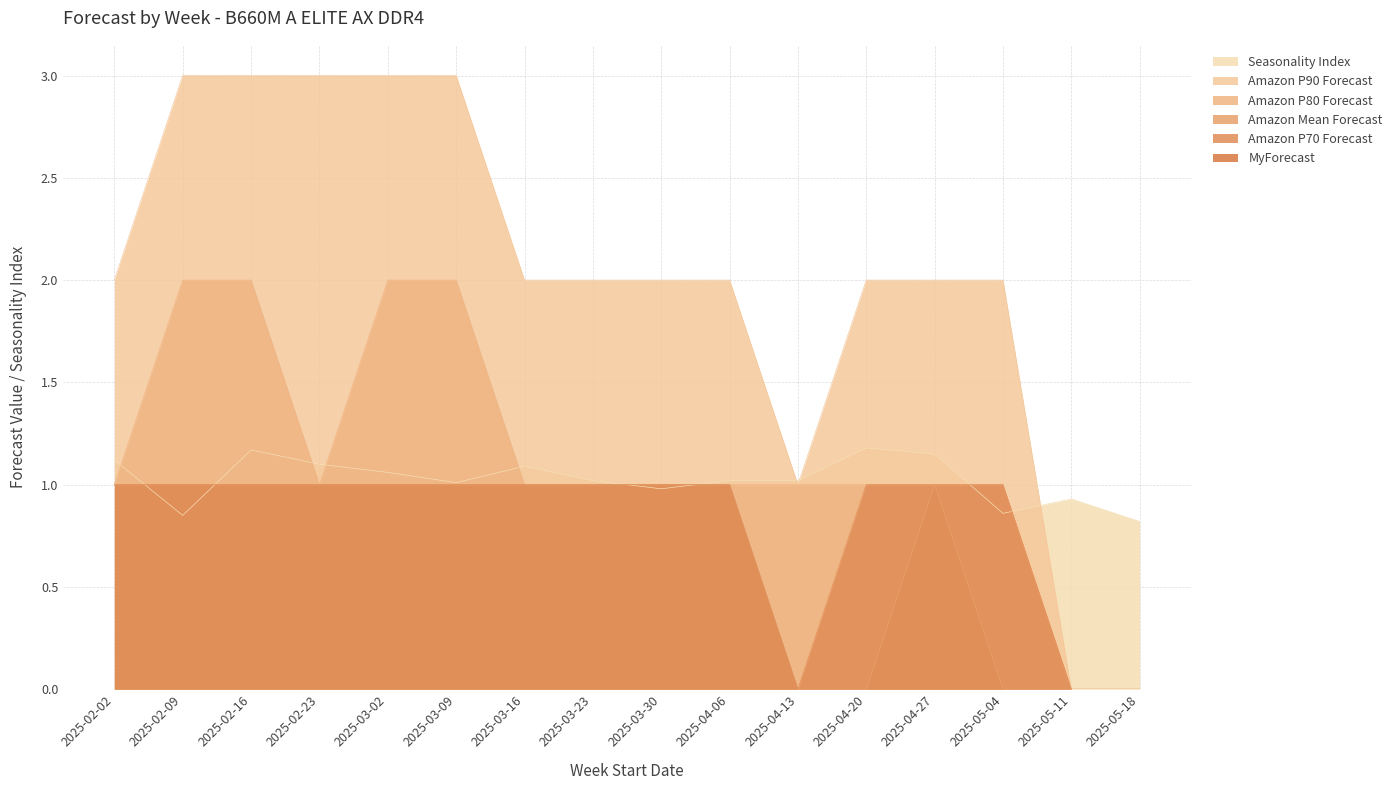

In Seasonality Index, how many points are lower than both neighbors (excluding endpoints)?

4